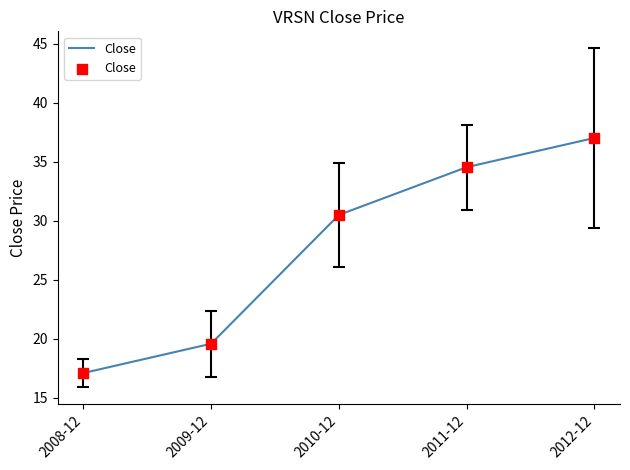

What is the change in value from 2009-12 to 2010-12?

+10.9